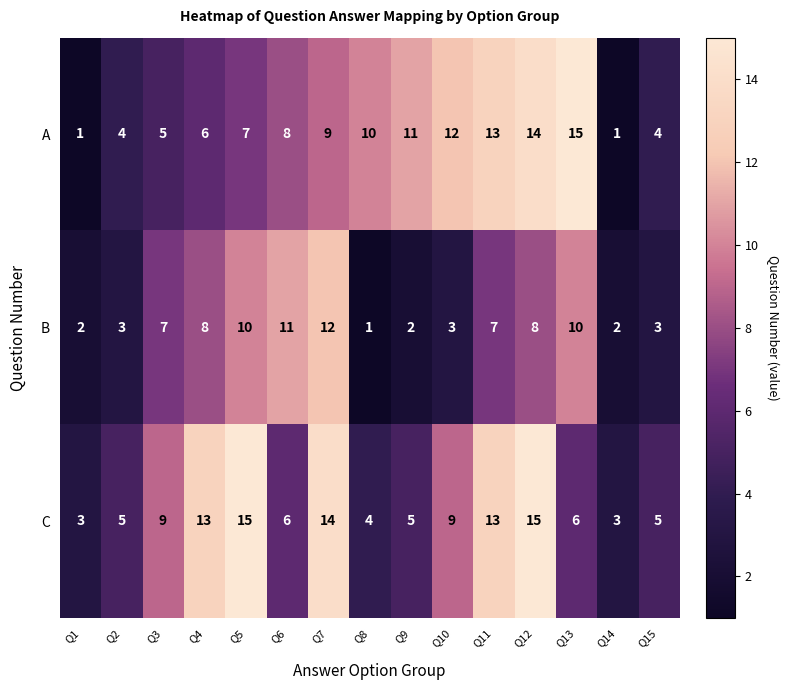

Between Q2 and Q11, which series saw the biggest shift?

A